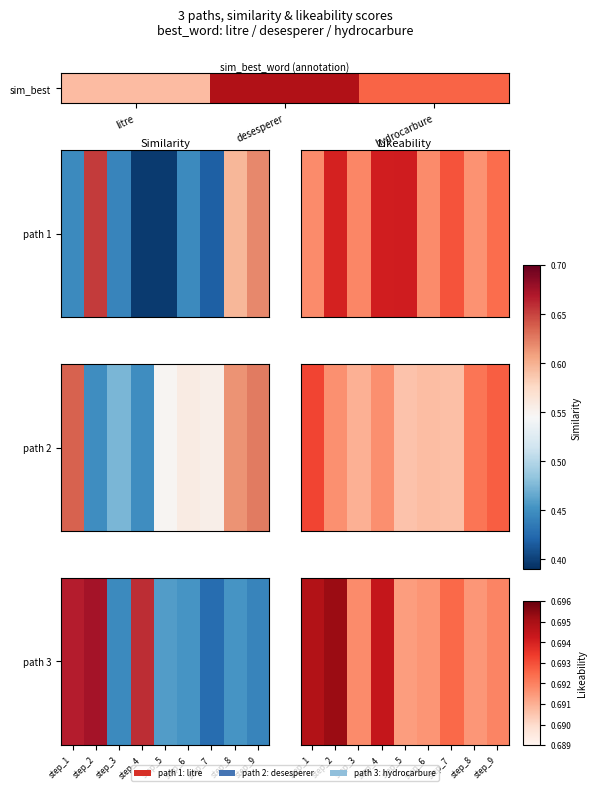

Between step_4 and step_1, which is larger?

step_1